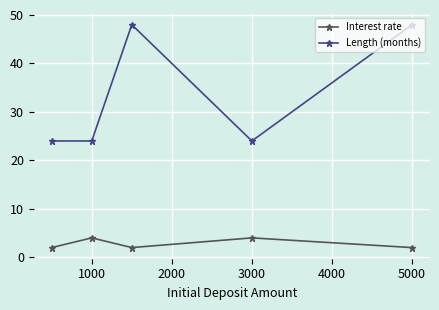

Which series has the largest range (max minus min)?

Length (months)